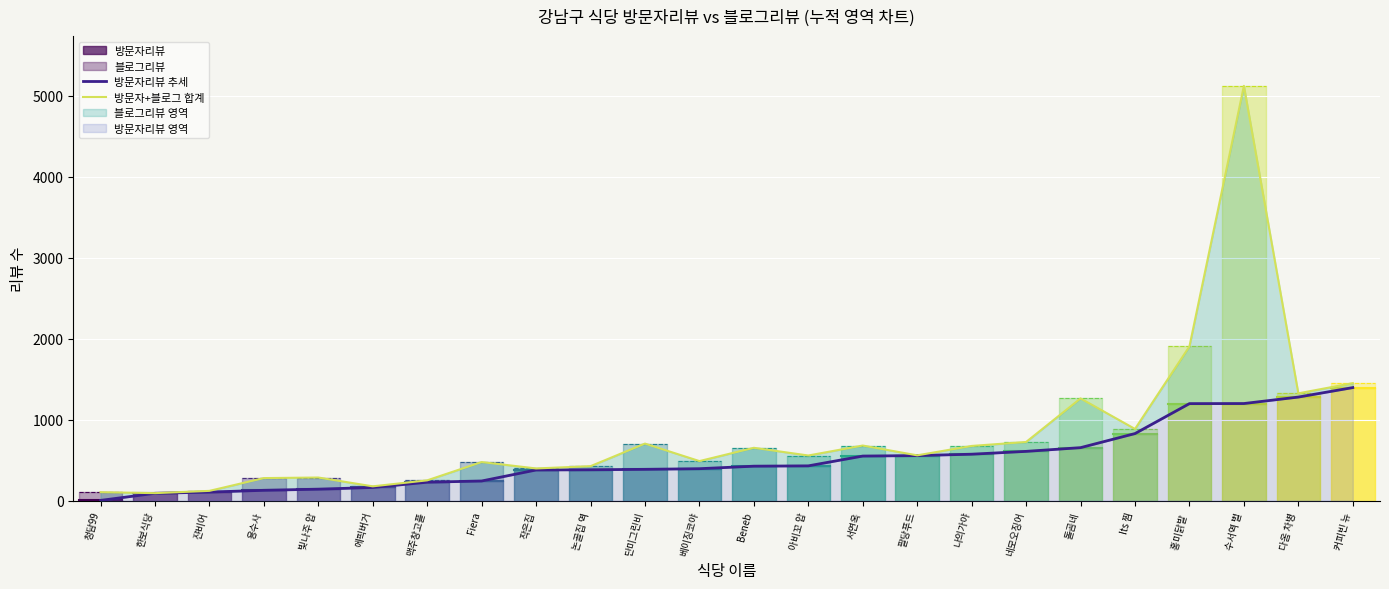

True or false: 방문자+블로그 합계 and 방문자리뷰 추세 cross at least once.

False